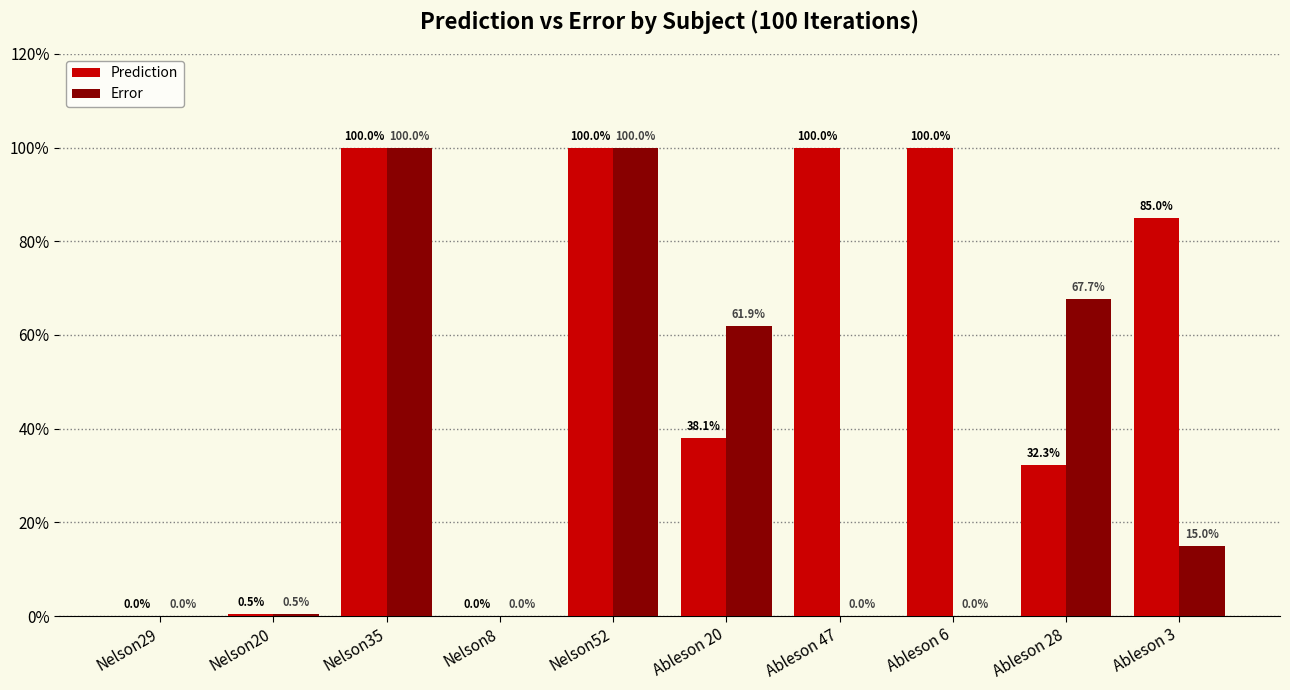

Are the bars grouped side by side (vs. stacked)?

Yes